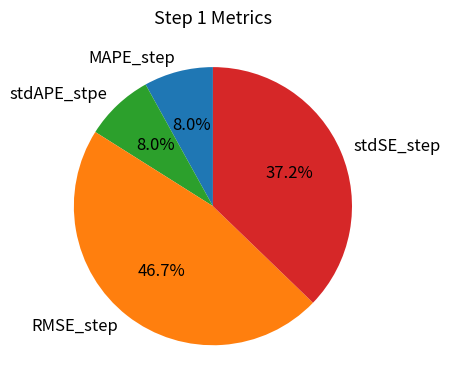

True or false: MAPE_step accounts for 20% of the total.

False